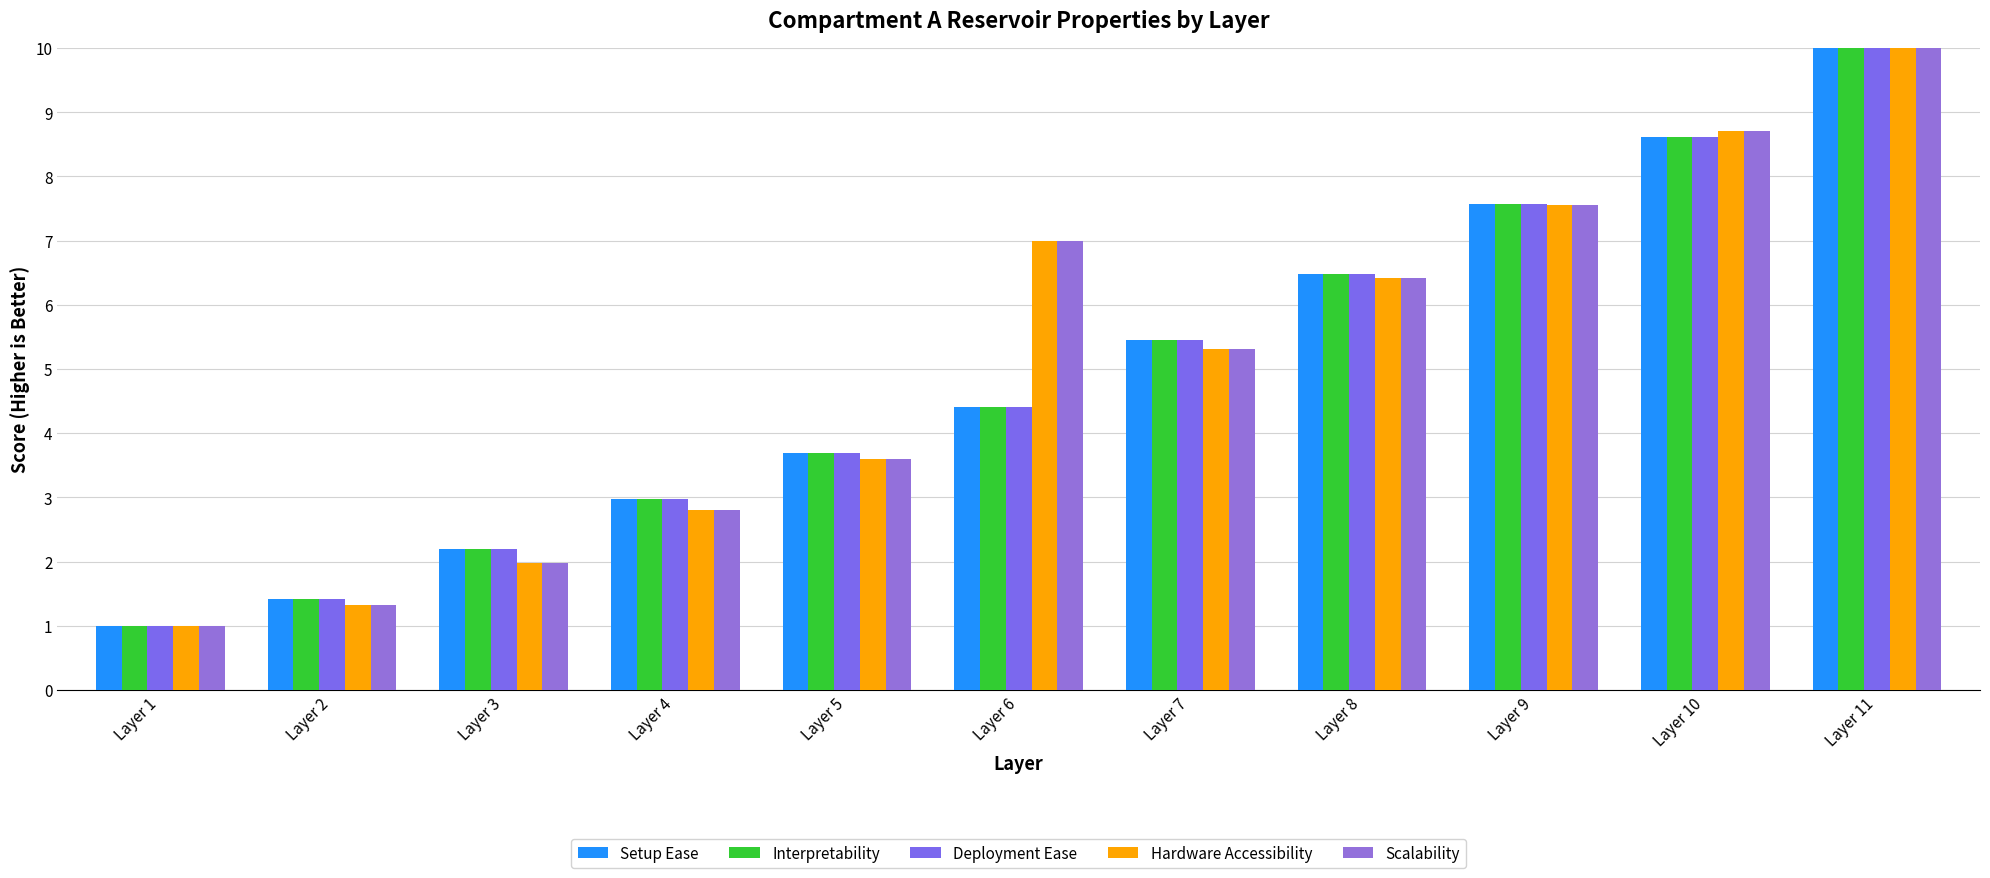

Which has a higher value, Layer 9 or Layer 7?

Layer 9